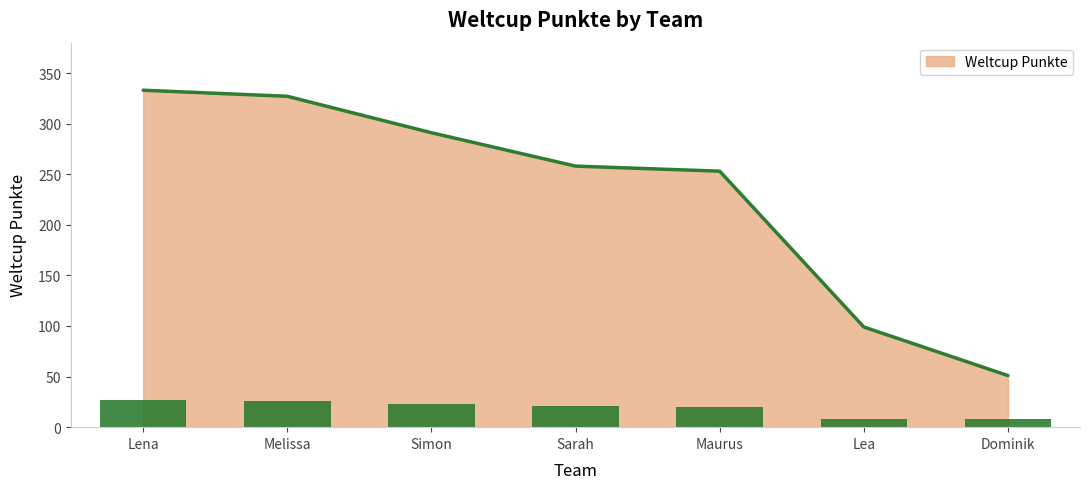

What is the label of the 1st bar from the left?

Lena